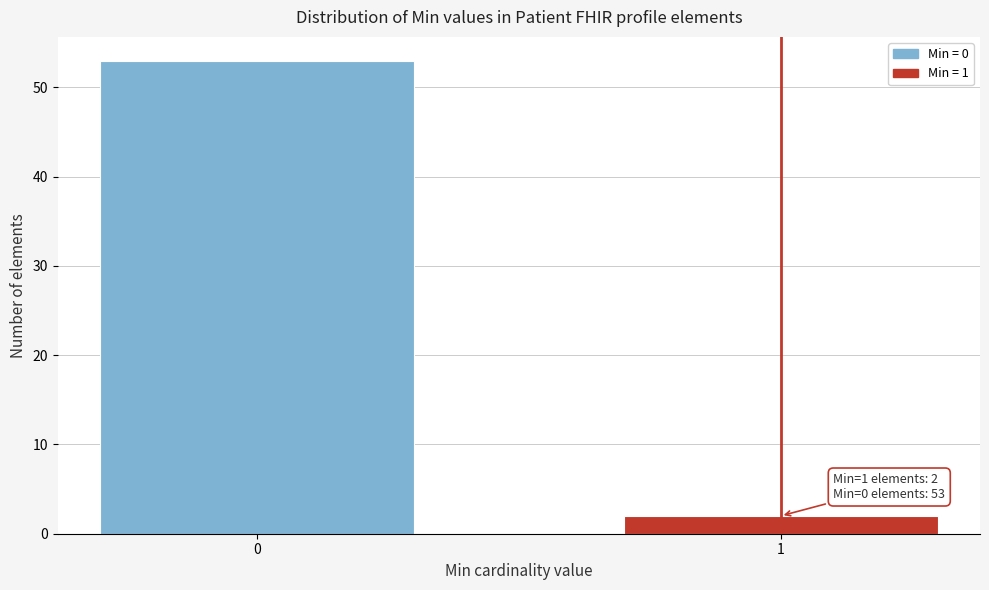

Reading left to right, transcribe all the data shown in this chart.

53	2